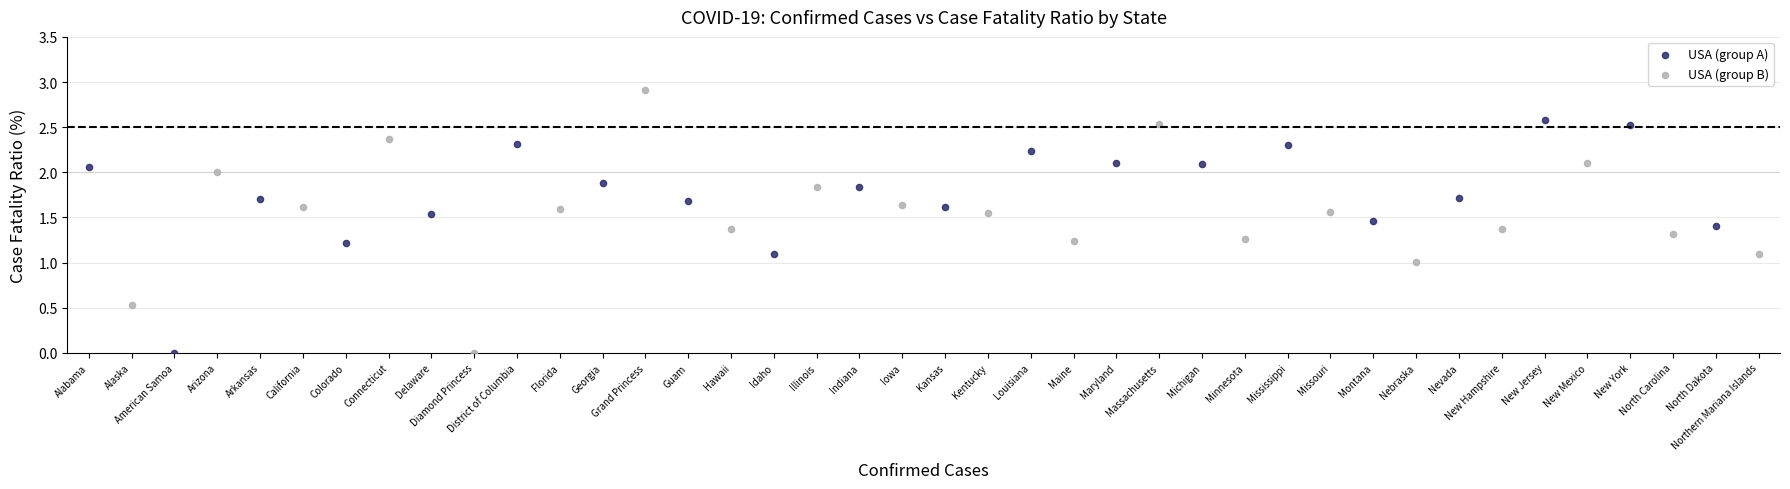

Which series reaches the maximum Y coordinate?

USA (group B)